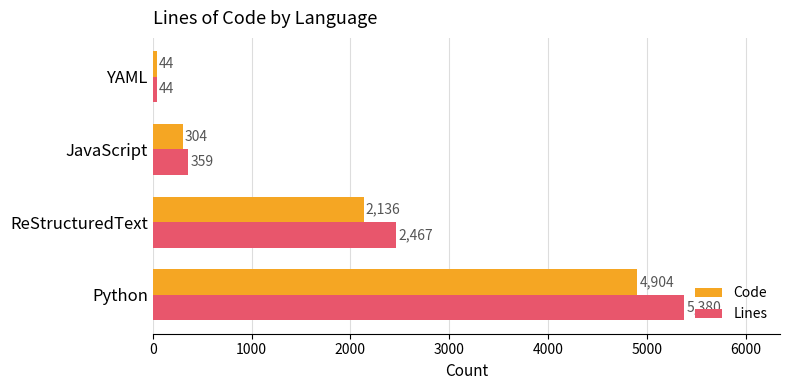

At which label is Lines closest to 2712?

ReStructuredText